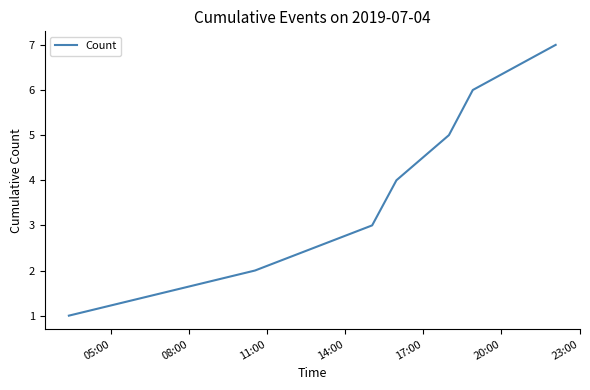

How many lines are shown in the chart?

1